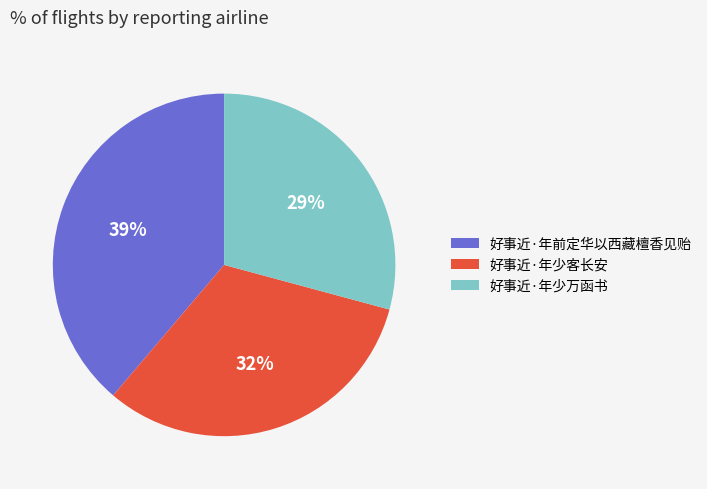

Does 好事近·年少客长安 represent more than half of the total?

No